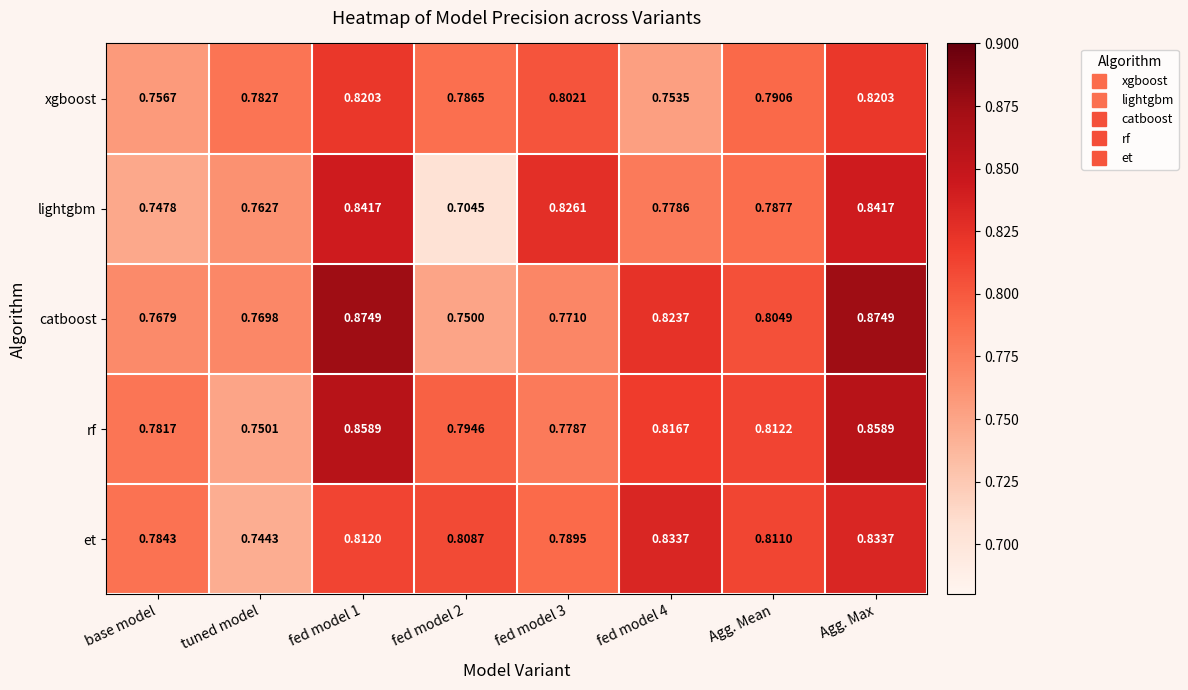

Which series has the largest range (max minus min)?

lightgbm